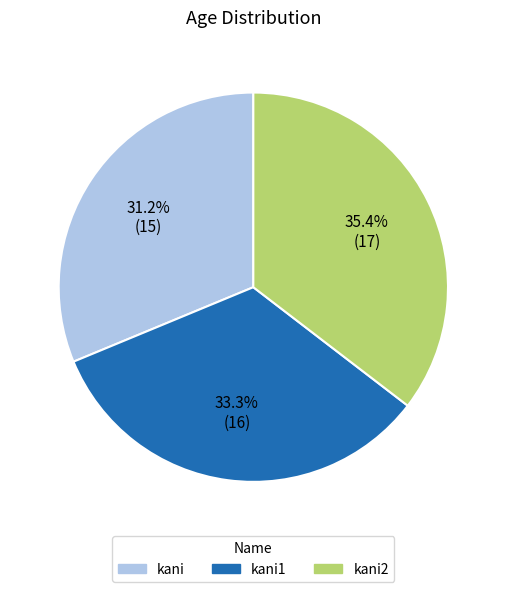

To the nearest percent, what is the difference between the largest and smallest slice percentages?

4%